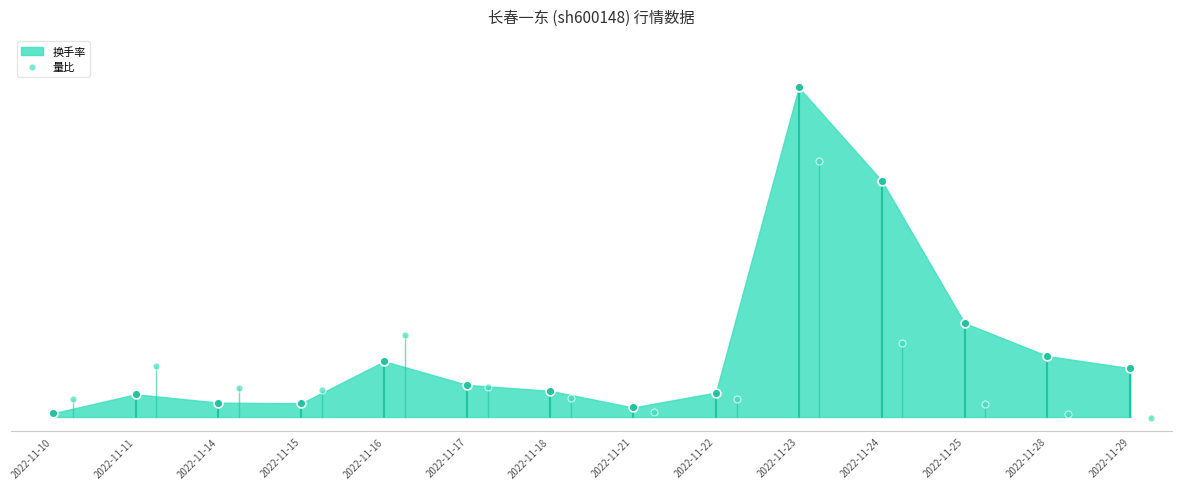

What is the change in value from 2022-11-28 to 2022-11-29?

-0.1